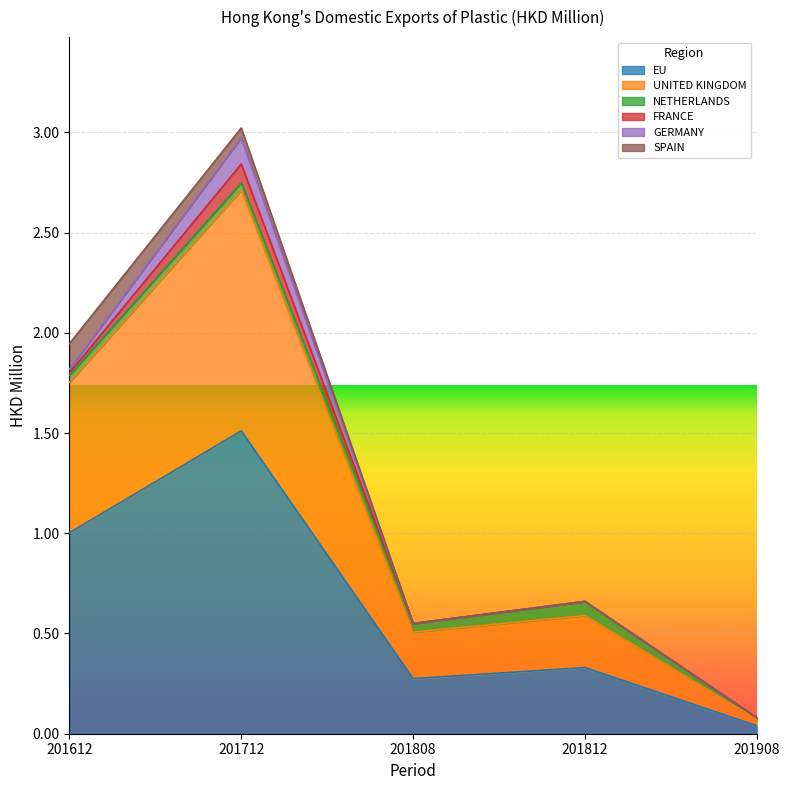

Is it true that SPAIN equals 0.2 at 201612?

False